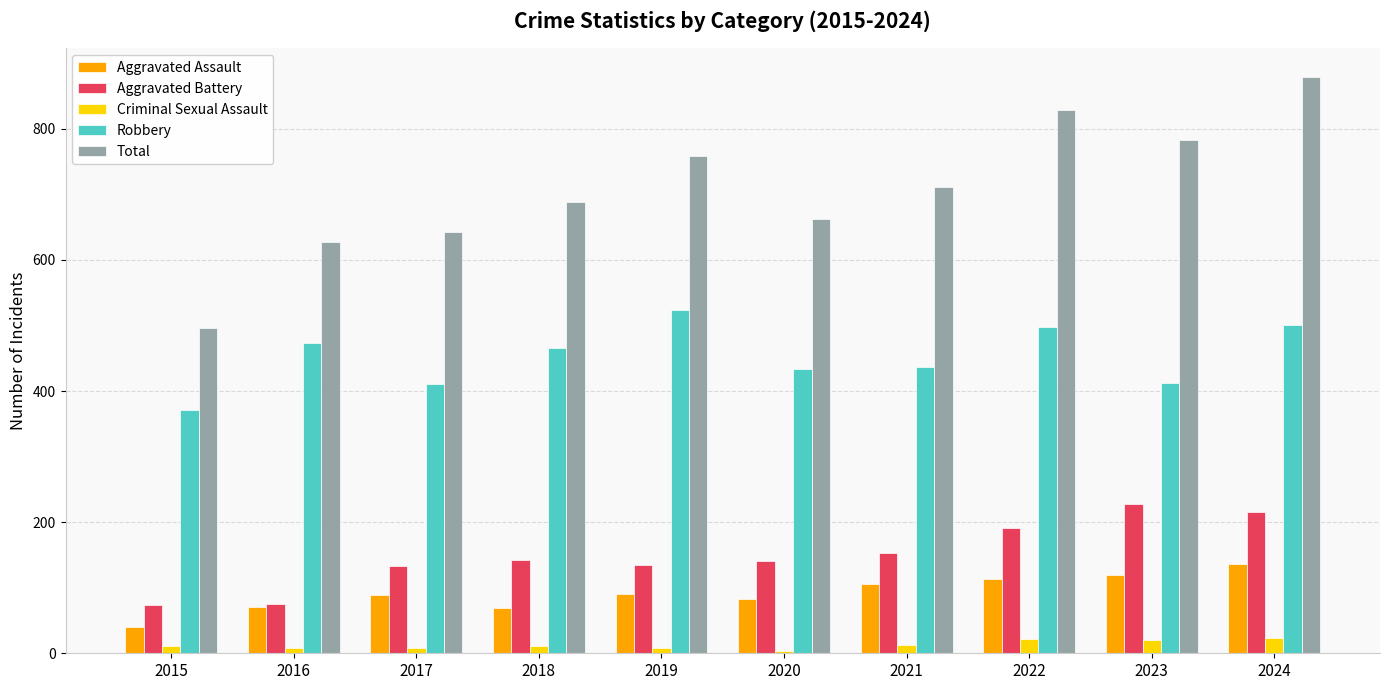

What is the difference between the highest and lowest values at 2023?

762